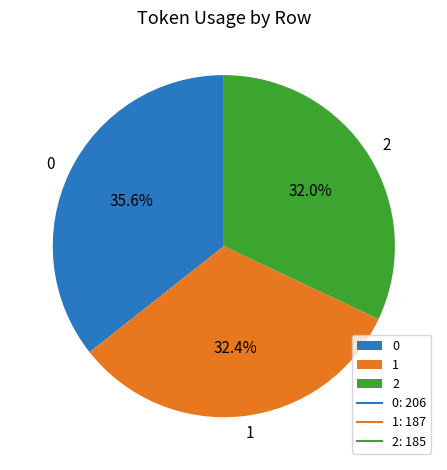

Does 1 represent more than half of the total?

No